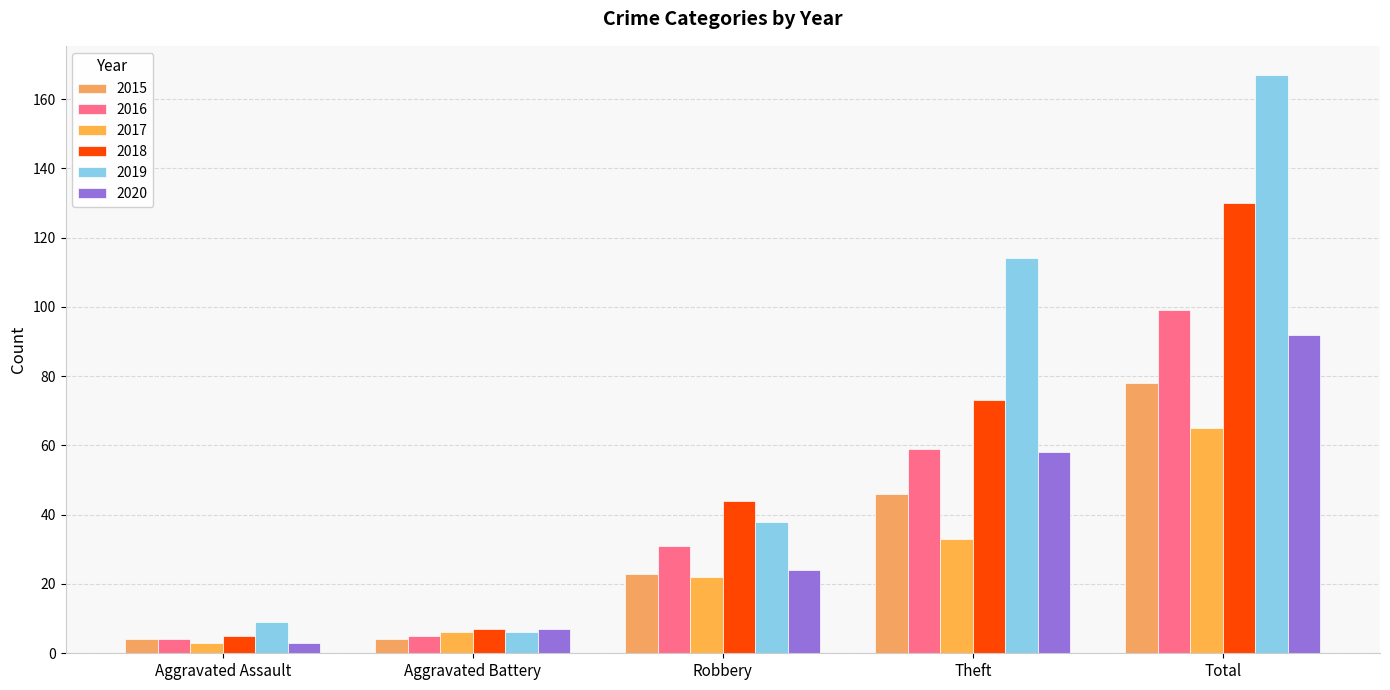

Reading right to left, what are all the values shown in this chart?

2015: Total=78	Theft=46	Robbery=23	Aggravated Battery=4	Aggravated Assault=4
2016: Total=99	Theft=59	Robbery=31	Aggravated Battery=5	Aggravated Assault=4
2017: Total=65	Theft=33	Robbery=22	Aggravated Battery=6	Aggravated Assault=3
2018: Total=130	Theft=73	Robbery=44	Aggravated Battery=7	Aggravated Assault=5
2019: Total=167	Theft=114	Robbery=38	Aggravated Battery=6	Aggravated Assault=9
2020: Total=92	Theft=58	Robbery=24	Aggravated Battery=7	Aggravated Assault=3